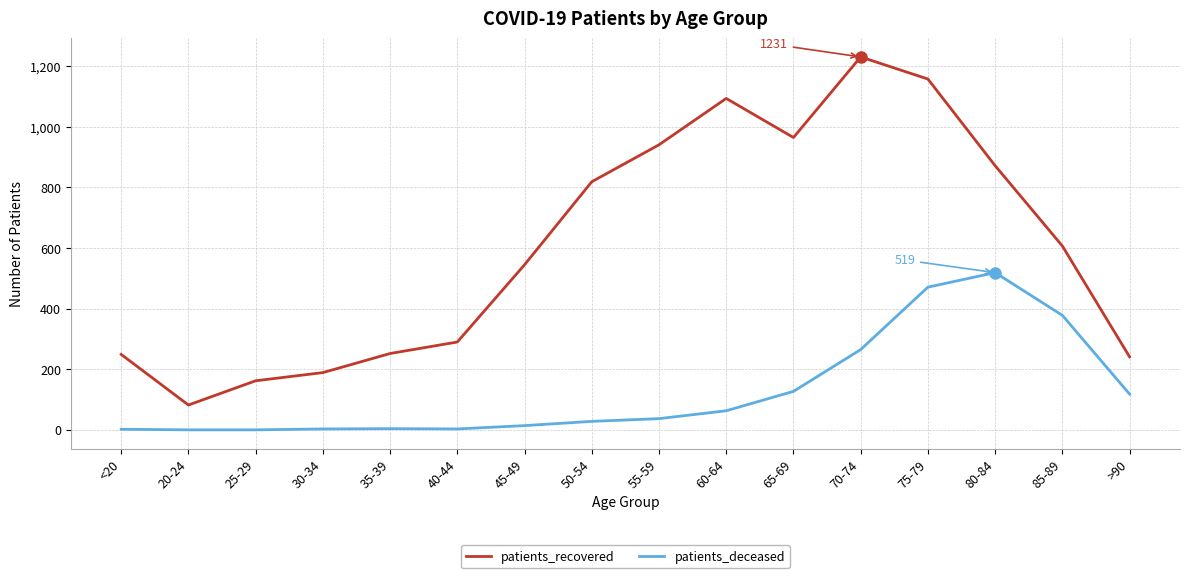

Does the chart have visible grid lines?

Yes